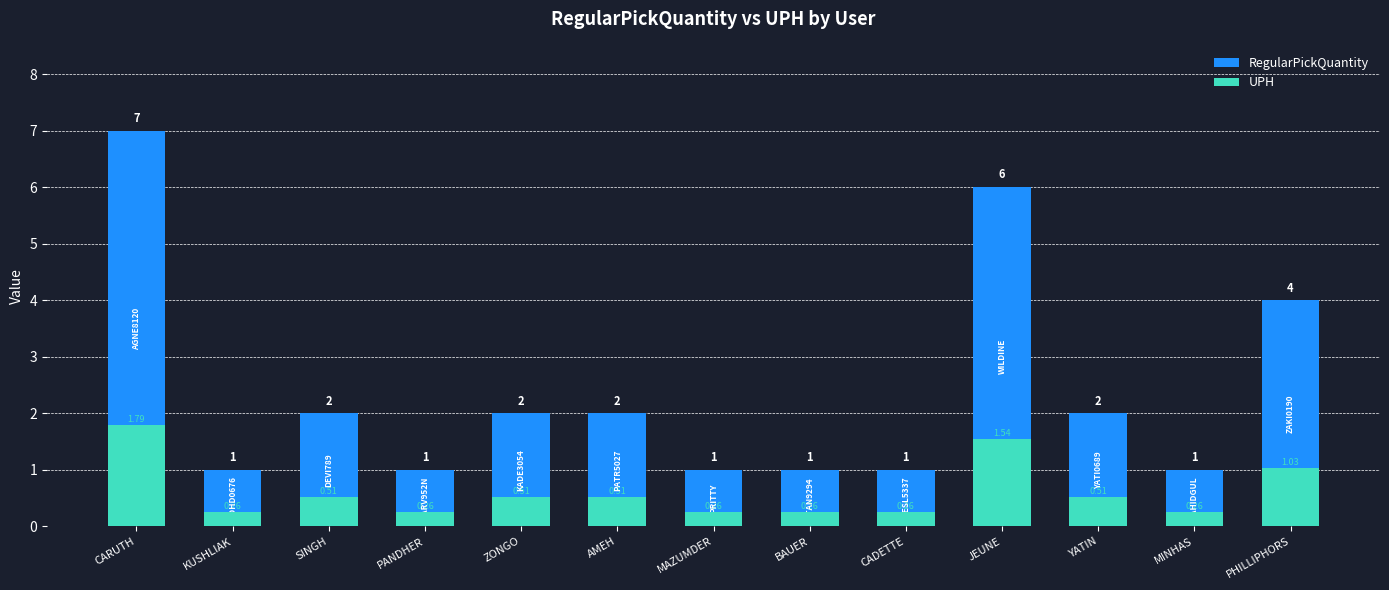

Which series has the largest total across all categories?

RegularPickQuantity